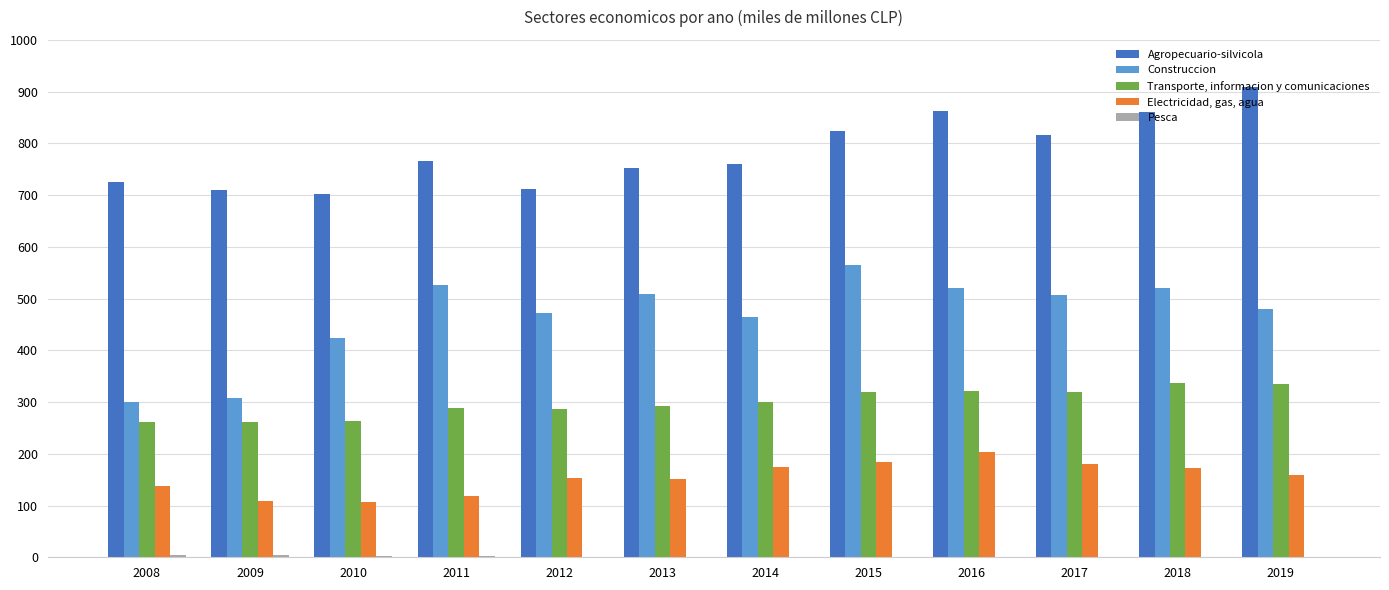

Which series changed the most between 2014 and 2019?

Agropecuario-silvicola